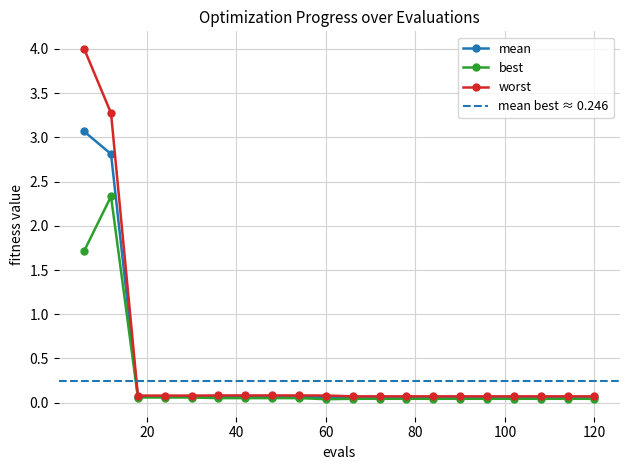

What are all the series names shown in the legend?

mean, best, worst